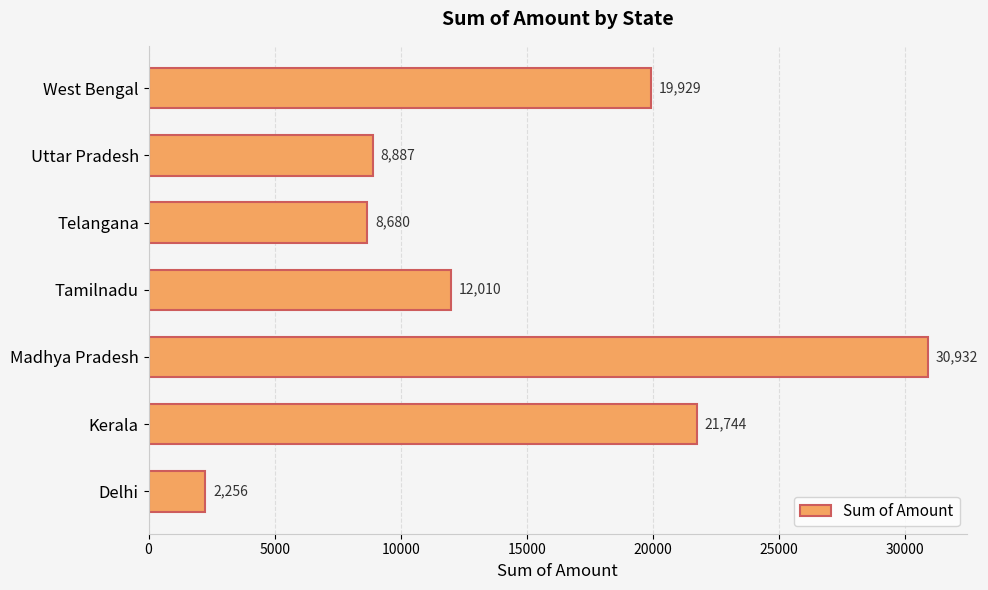

What is the average value?

14920